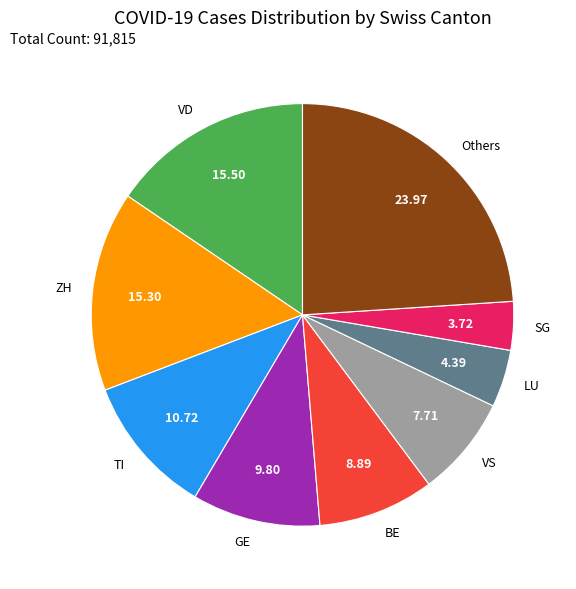

Approximately how many times larger is the value at ZH compared to TI?

1.4